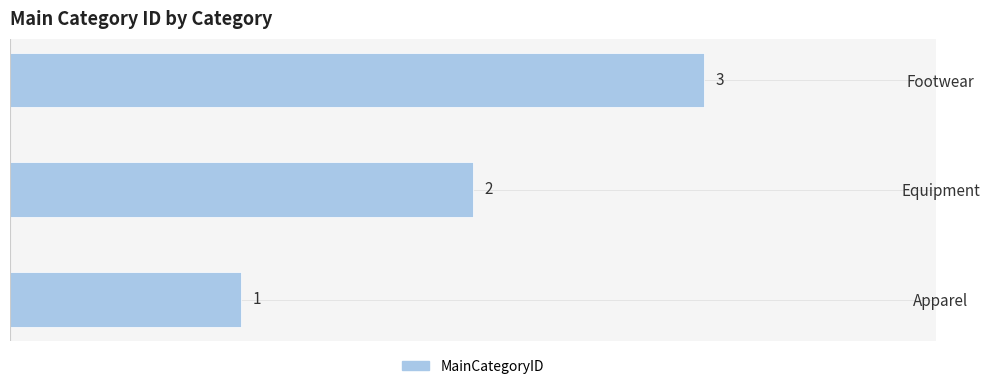

Does the chart contain any negative values?

No